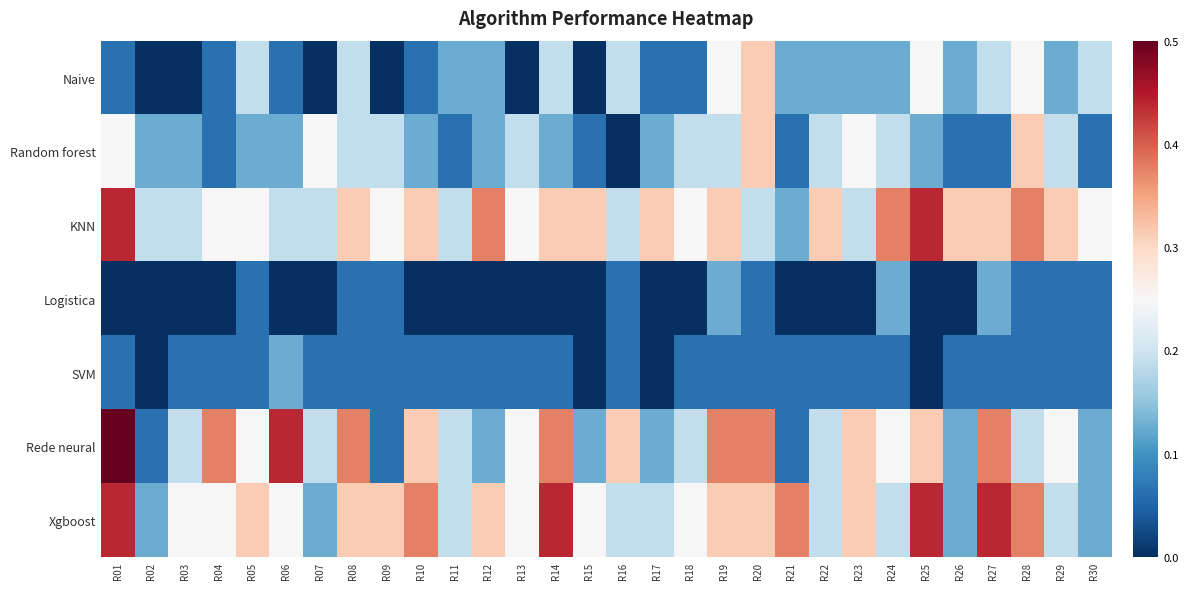

How many data points does each series have?

30